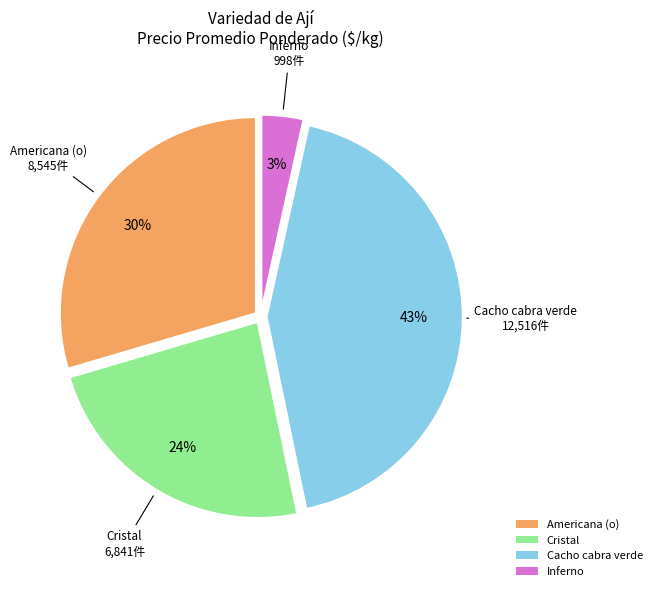

Which has a higher value, Cacho cabra verde or Cristal?

Cacho cabra verde